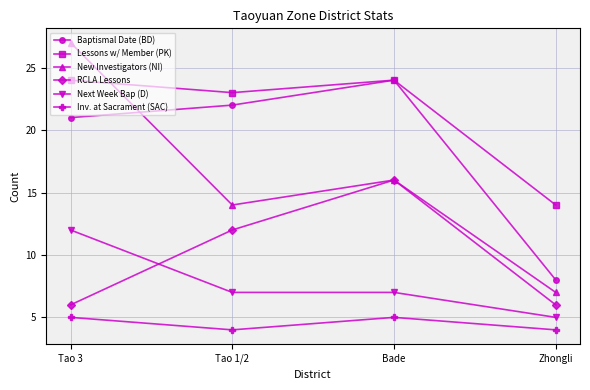

The Lessons w/ Member (PK) series shows 20 at Zhongli. True or false?

False